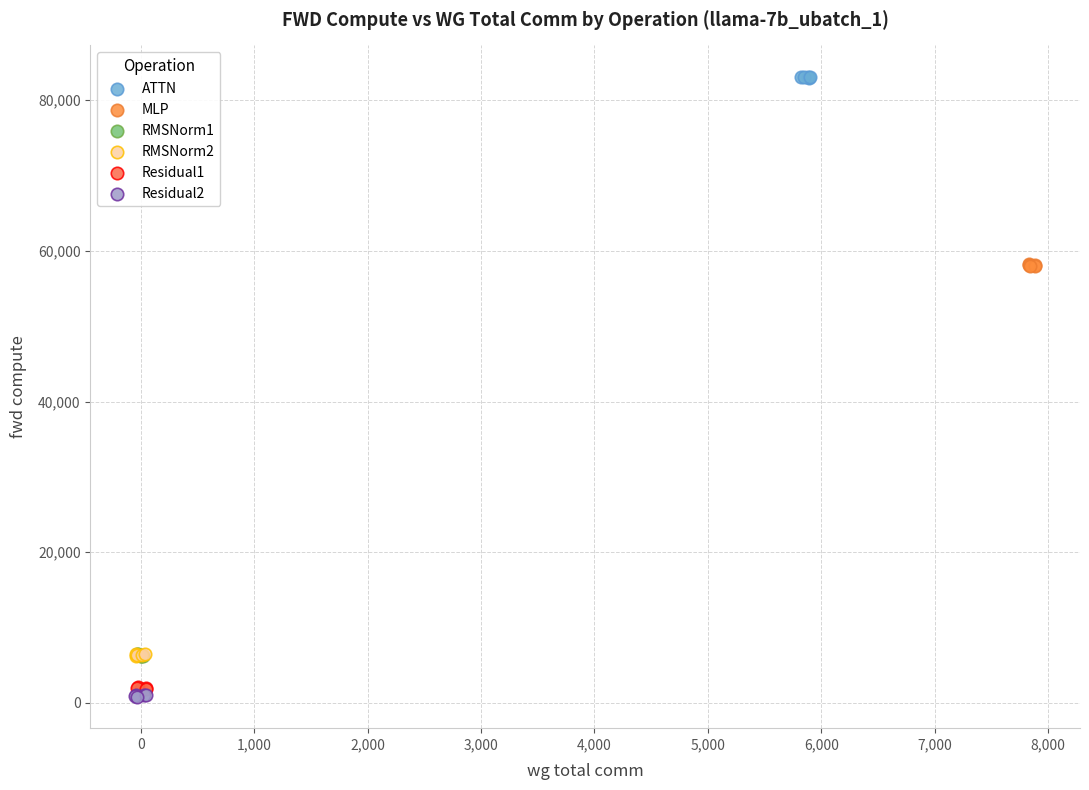

What are all the series names shown in the legend?

ATTN, MLP, RMSNorm1, RMSNorm2, Residual1, Residual2